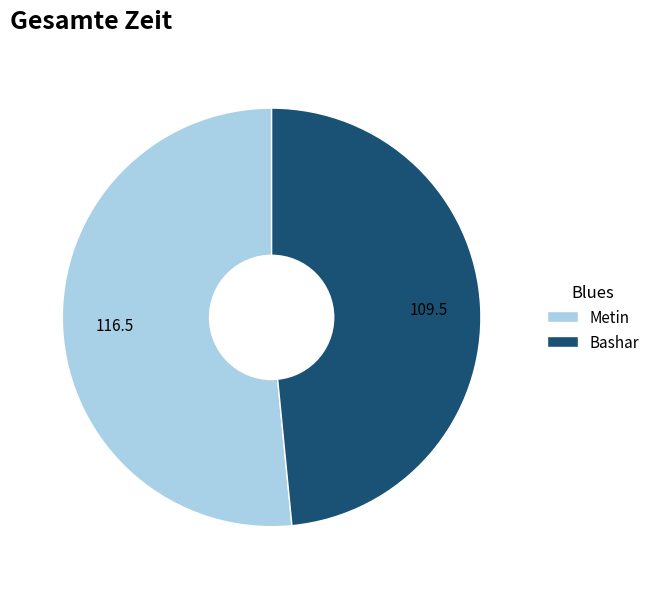

What is the ratio of the value at Bashar to the value at Metin?

0.9